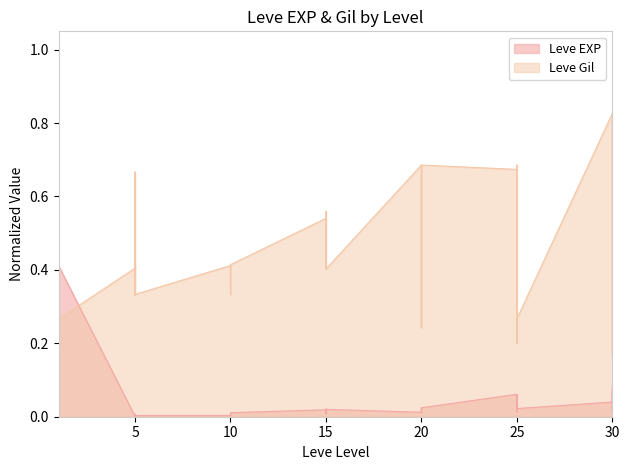

Which has a higher value, 20 or 25?

25